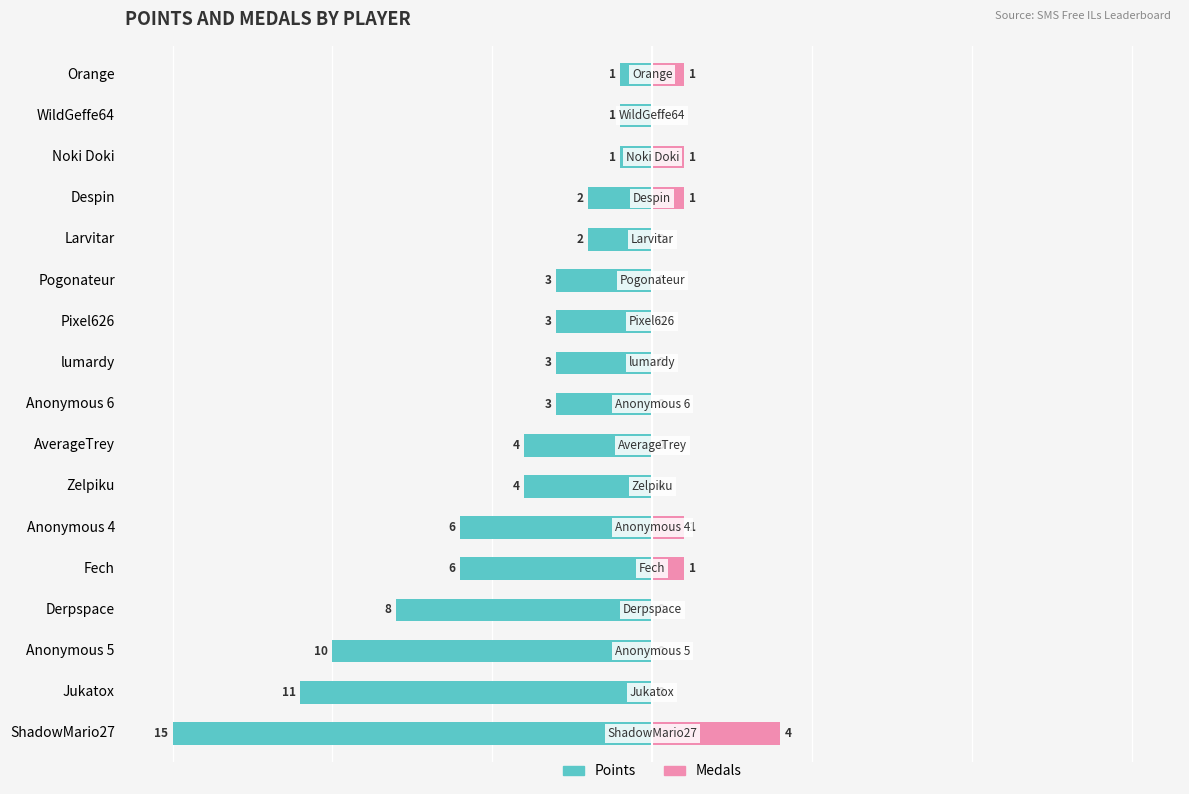

How many groups of bars are there?

17